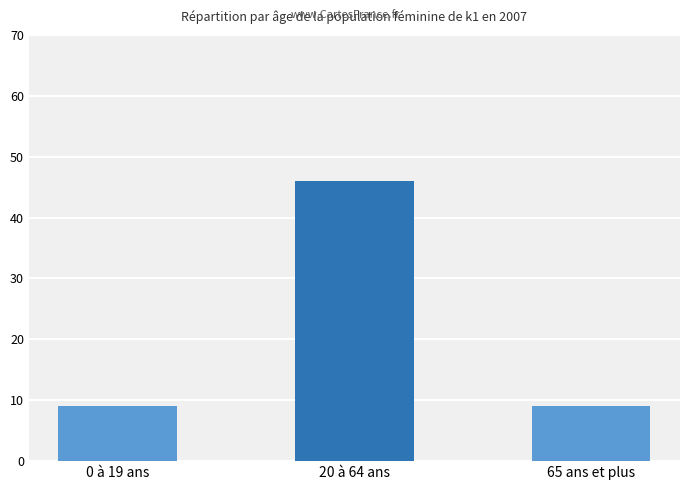

Are the bars grouped side by side (vs. stacked)?

No